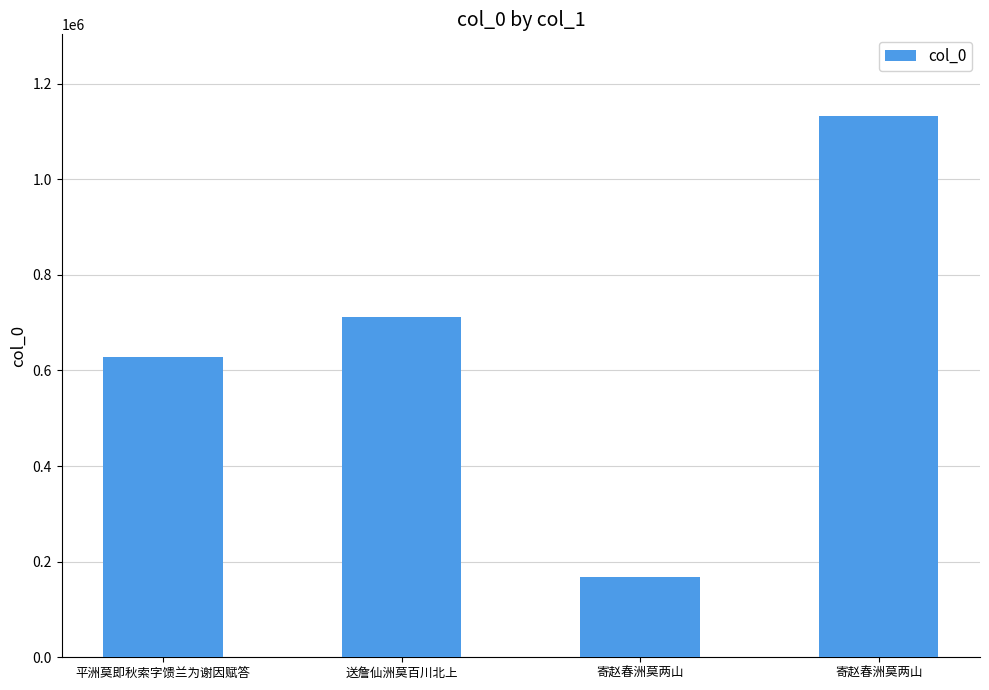

Is it true that the value at 送詹仙洲莫百川北上 is 474413?

False